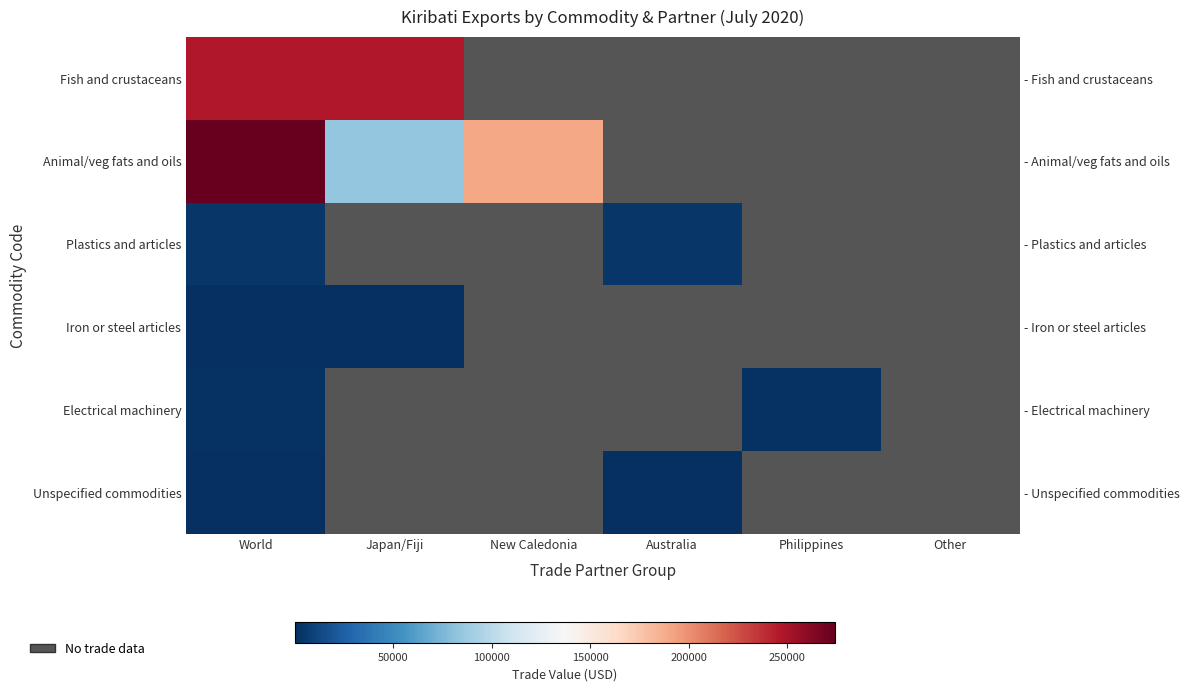

The Fish and crustaceans series shows 438785.5 at World. True or false?

False